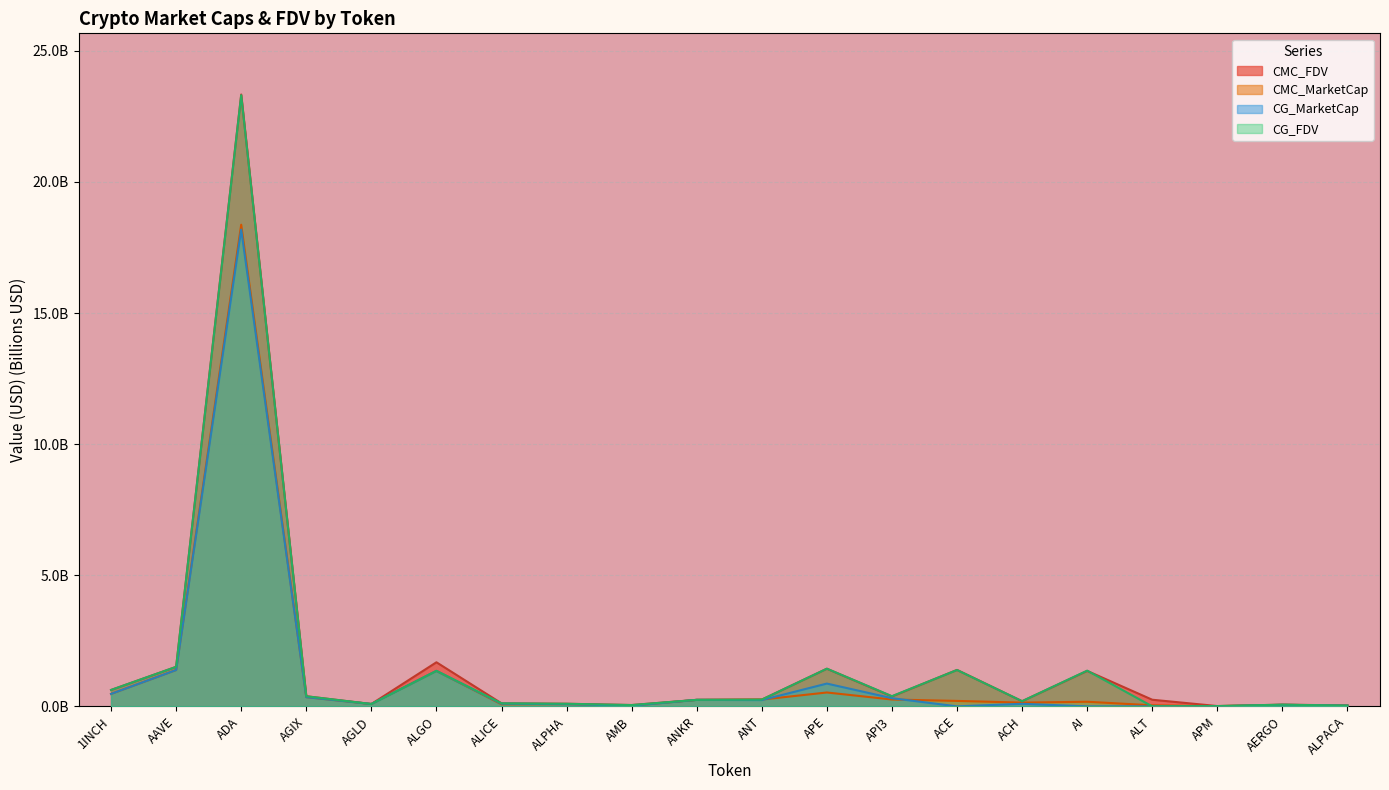

Which category has the lowest value across all series?

ACE